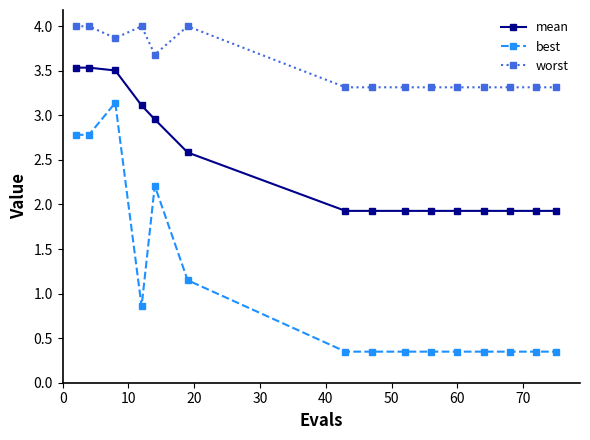

What is the value of the best point at the 5th from the left?

2.2